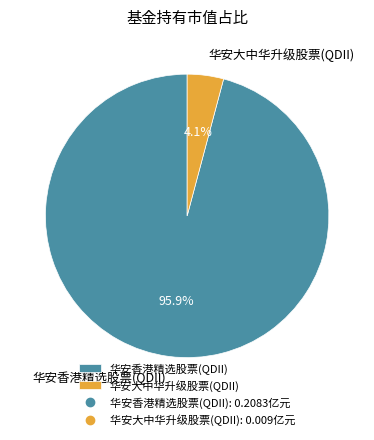

Is it true that 华安大中华升级股票(QDII) is 4% of the pie?

True